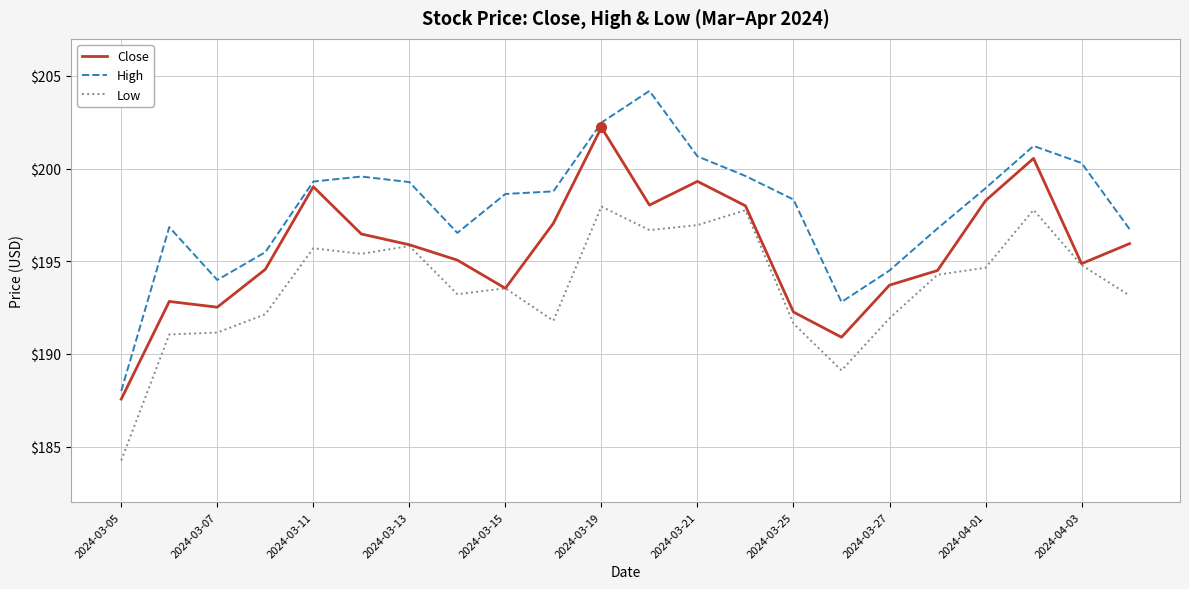

True or false: High and Low intersect in this chart.

False